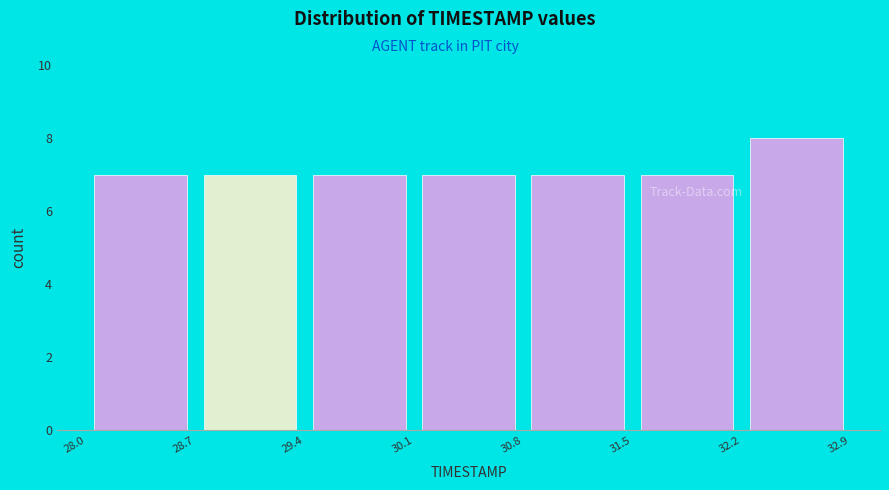

Reading left to right, transcribe this chart: for each bar, give the range it covers on the x-axis and its height. The values are not printed on the chart, so give them approximately, as read against the axis.

28.0 to 28.7: 7
28.7 to 29.4: 7
29.4 to 30.1: 7
30.1 to 30.8: 7
30.8 to 31.5: 7
31.5 to 32.2: 7
32.2 to 32.9: 8